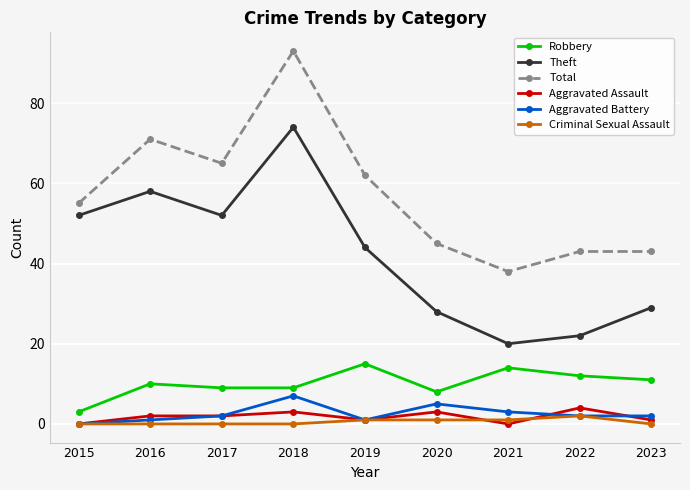

Which series changed the most between 2021 and 2023?

Theft